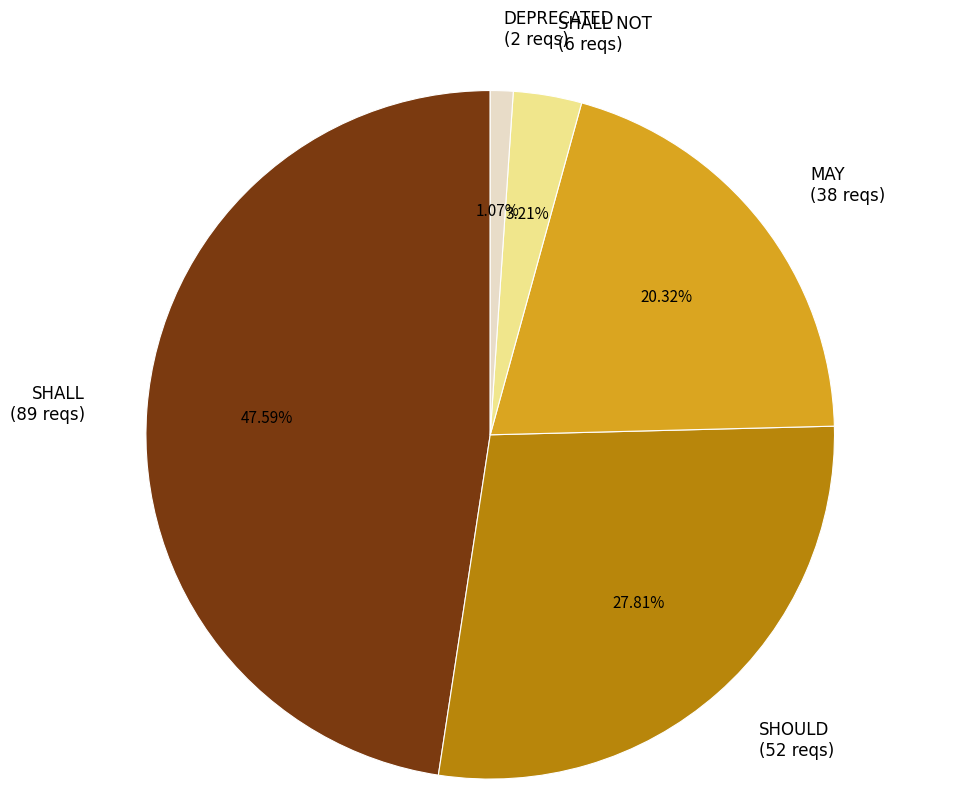

How many segments does this pie chart have?

5